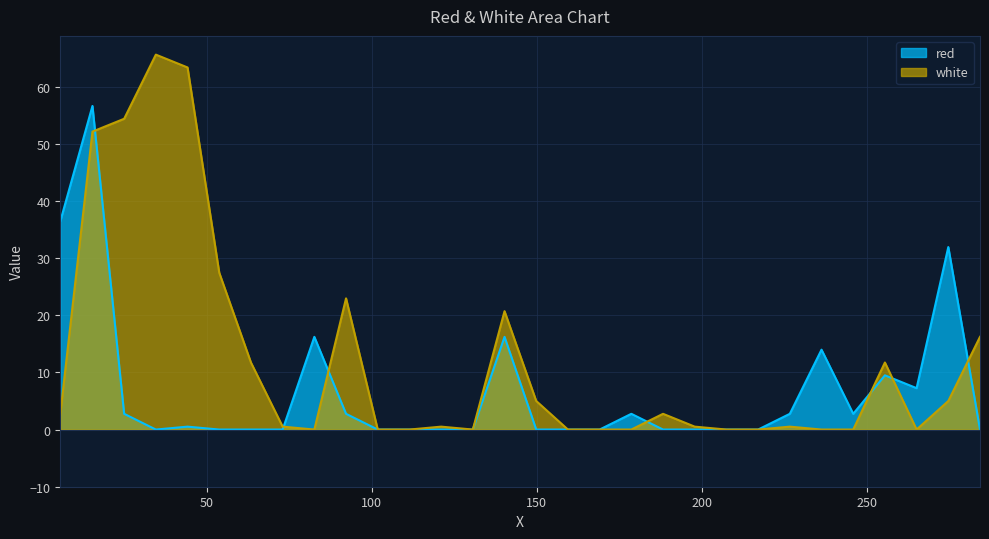

Reading right to left, transcribe all the data shown in this chart.

red: 0.0	31.9	7.2	9.5	2.8	14.0	2.8	0.0	0.0	0.0	0.0	2.8	0.0	0.0	0.0	16.2	0.0	0.0	0.0	0.0	2.8	16.2	0.0	0.0	0.0	0.5	0.0	2.8	56.6	36.4
white: 16.2	5.0	0.0	11.7	0.0	0.0	0.5	0.0	0.0	0.5	2.8	0.0	0.0	0.0	5.0	20.7	0.0	0.5	0.0	0.0	22.9	0.0	0.5	11.7	27.4	63.3	65.6	54.4	52.1	2.8